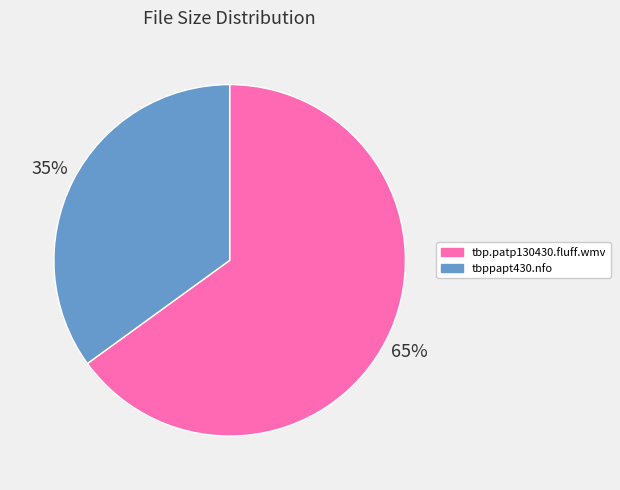

Is it true that tbppapt430.nfo is 35% of the pie?

True